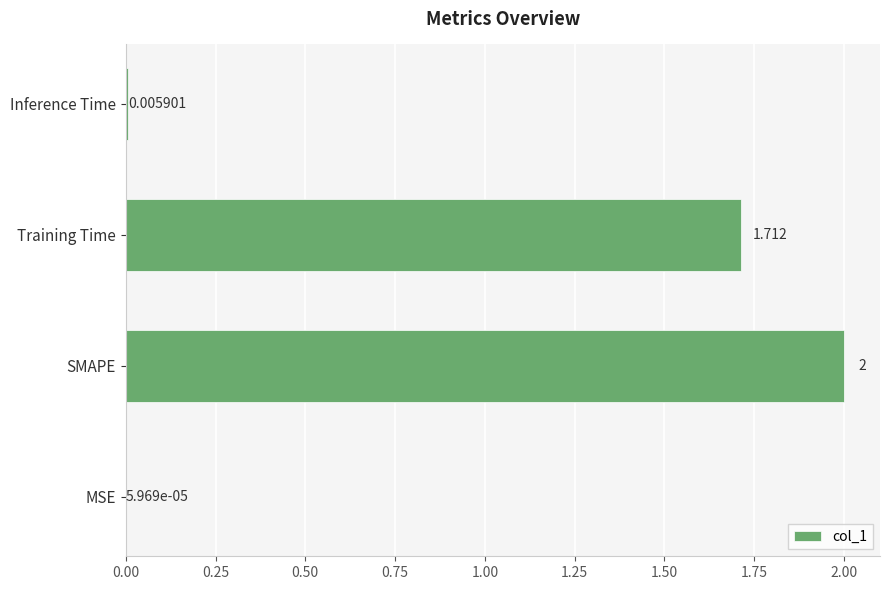

At which category does the chart reach its peak across all series?

SMAPE